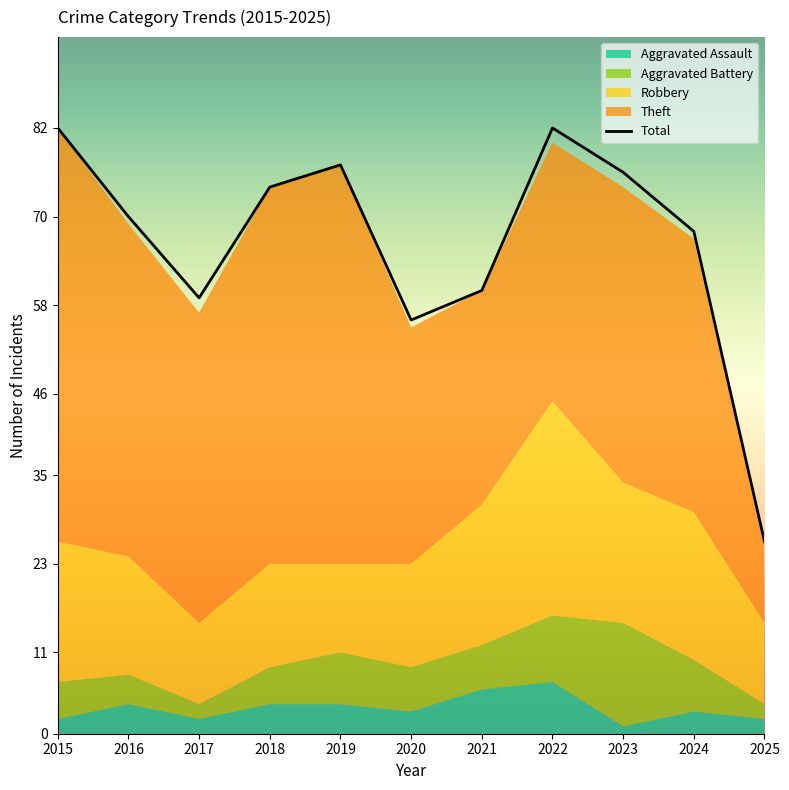

True or false: Robbery and Aggravated Assault cross at least once.

False